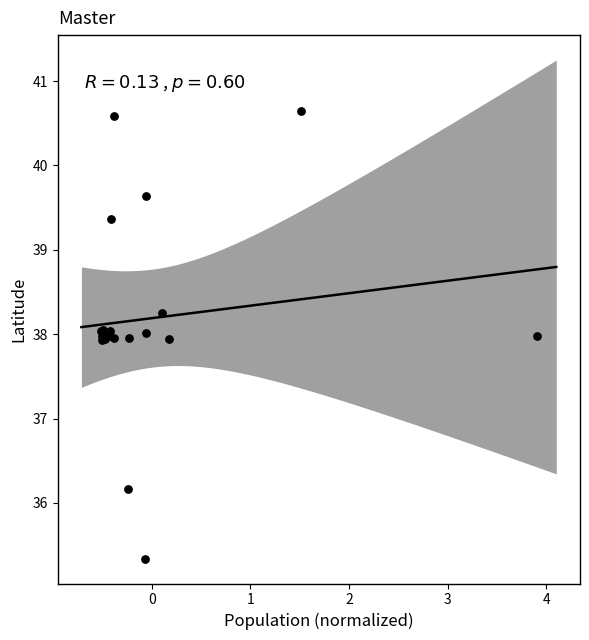

What Y value in the scatter plot is closest to 37?

36.2